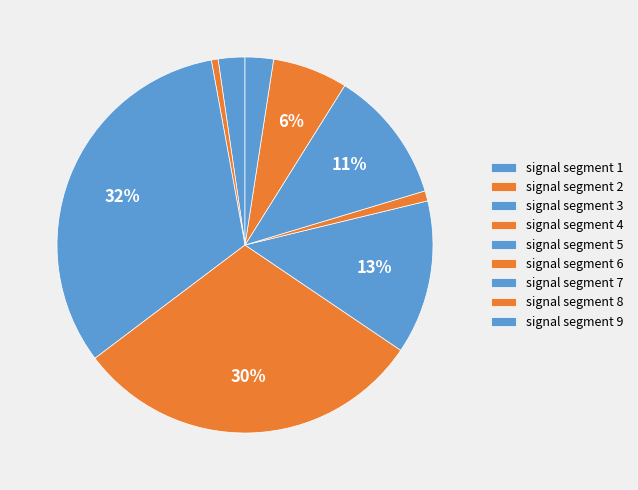

Is signal segment 3 the majority of the pie?

No